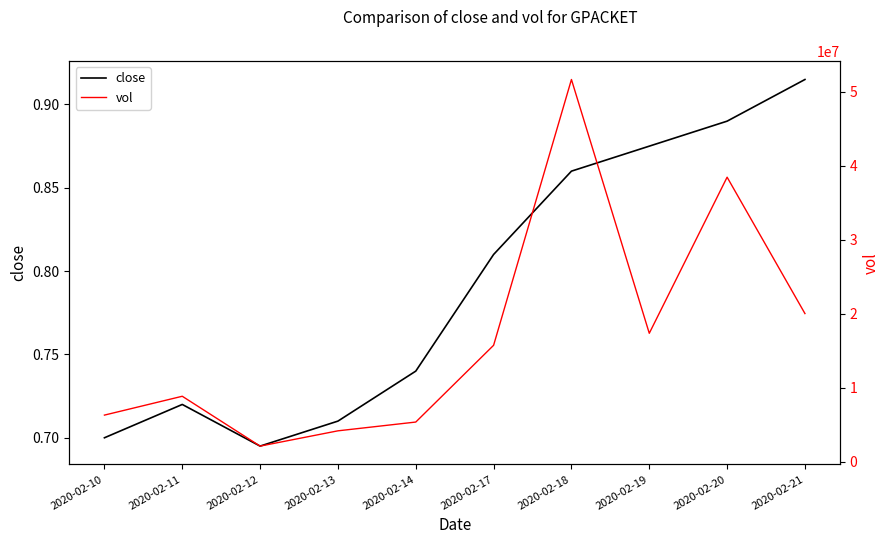

At which category is the sum across all series the highest?

2020-02-18